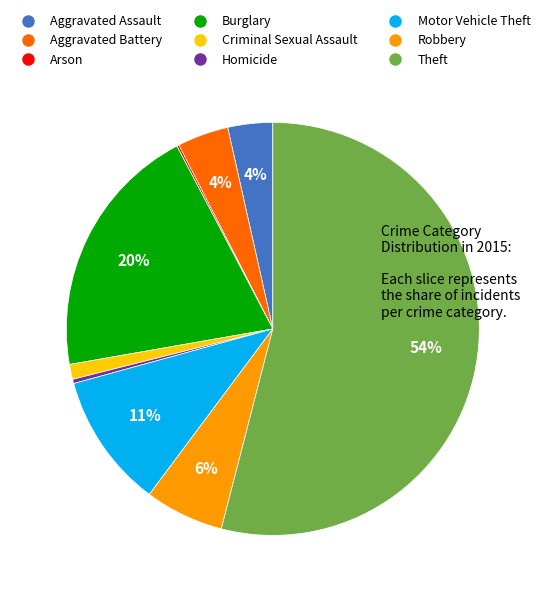

Between Theft and Aggravated Battery, which is larger?

Theft